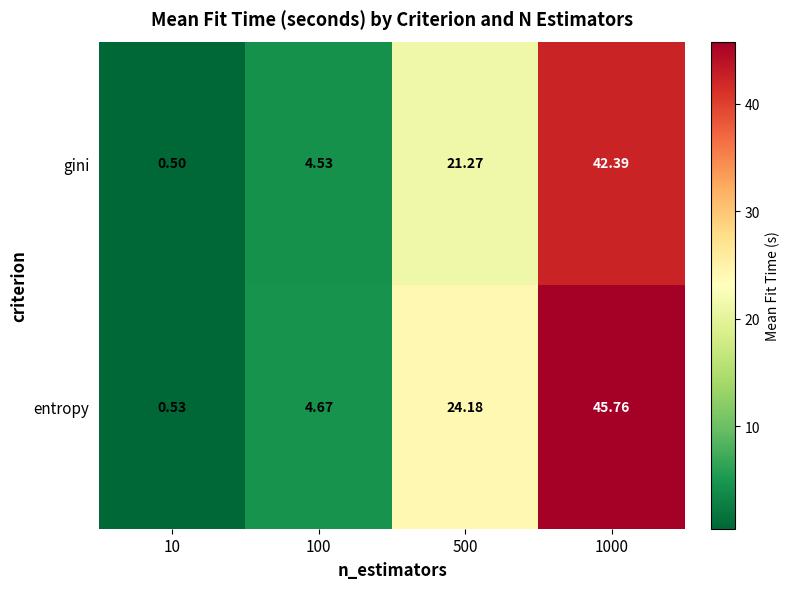

Which series has the widest spread of values?

entropy